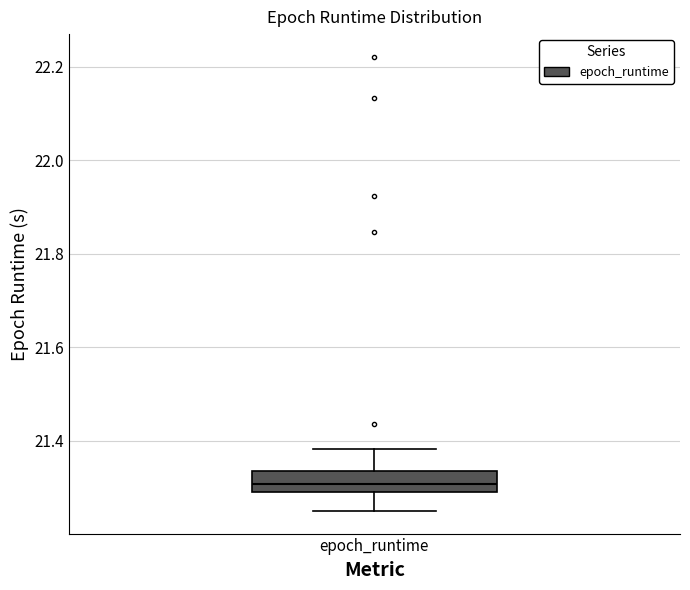

Where does the lower whisker of the box for epoch_runtime end on the y-axis? The values are not printed on the chart, so give them approximately, as read against the axis.

21.26